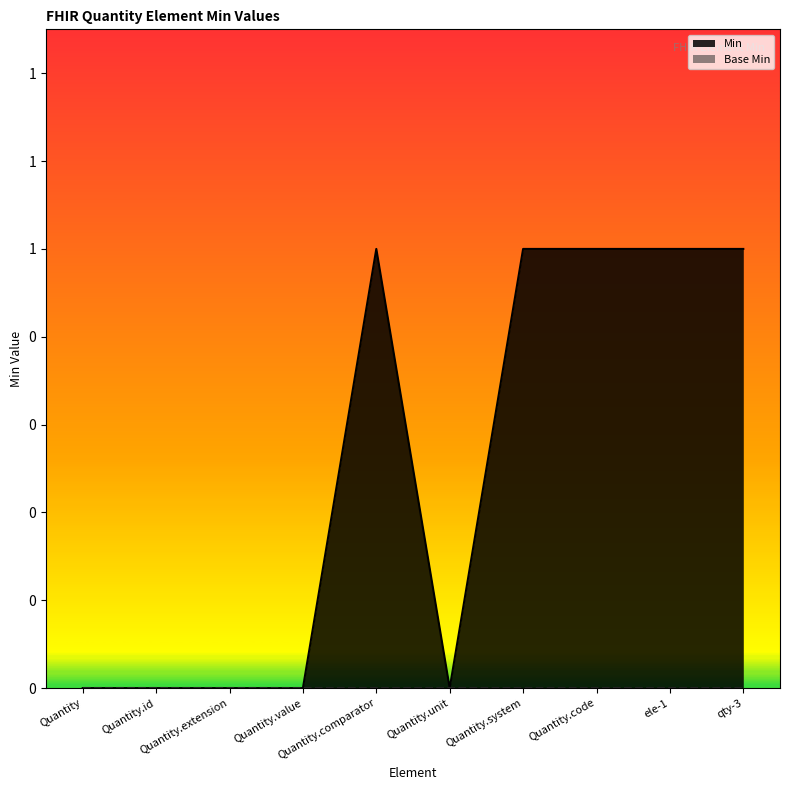

Rank the categories by value from lowest to highest.

Quantity, Quantity.id, Quantity.extension, Quantity.value, Quantity.unit, Quantity.comparator, Quantity.system, Quantity.code, ele-1, qty-3